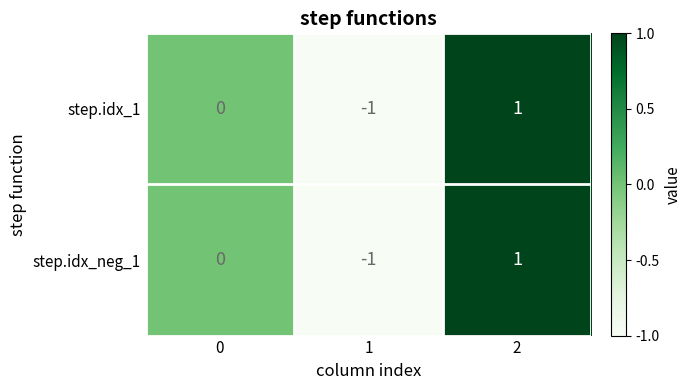

Is the value of step.idx_neg_1 at 2 greater than the value of step.idx_1 at 0?

Yes